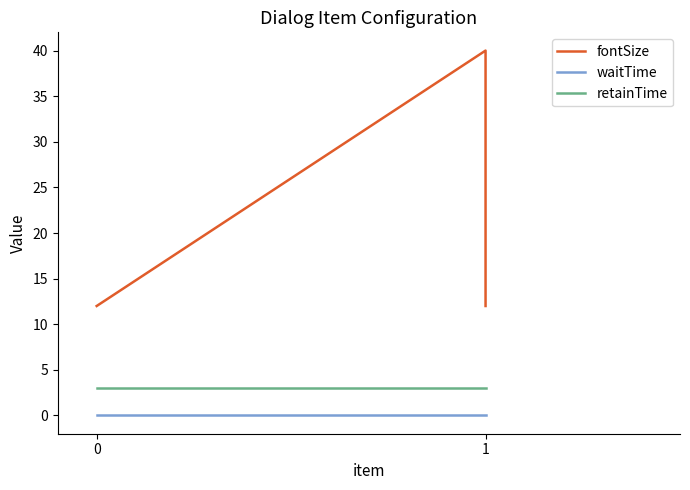

What is the difference between the highest and lowest values at 0?

12